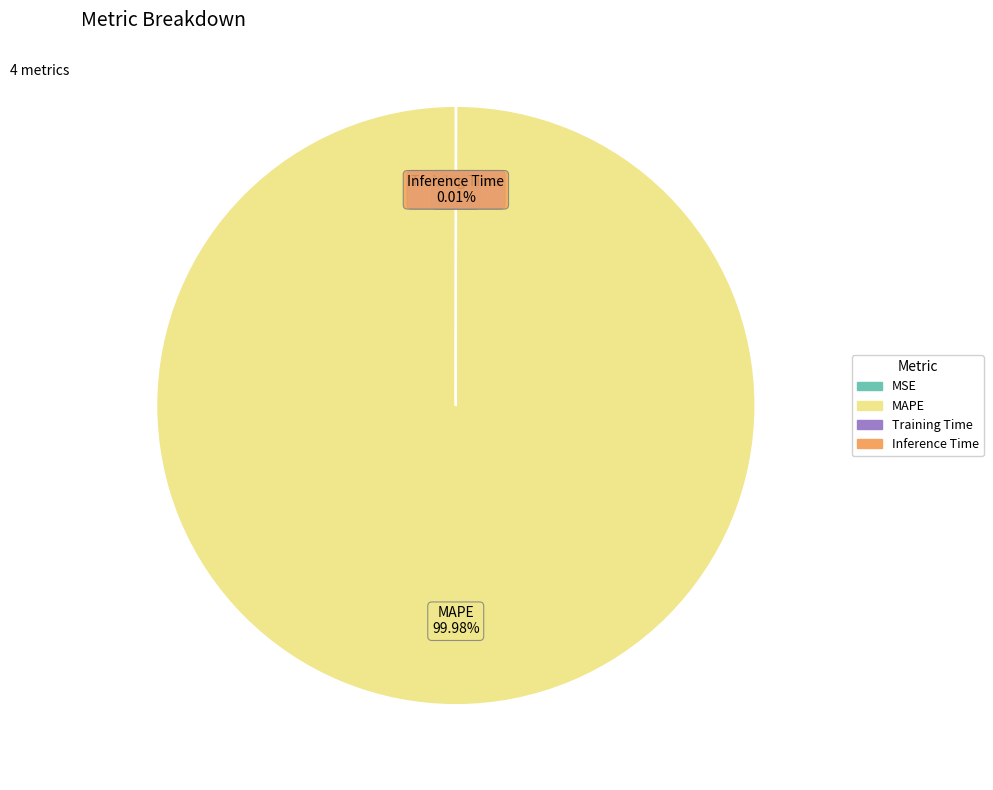

Which category has the biggest portion of the pie?

MAPE